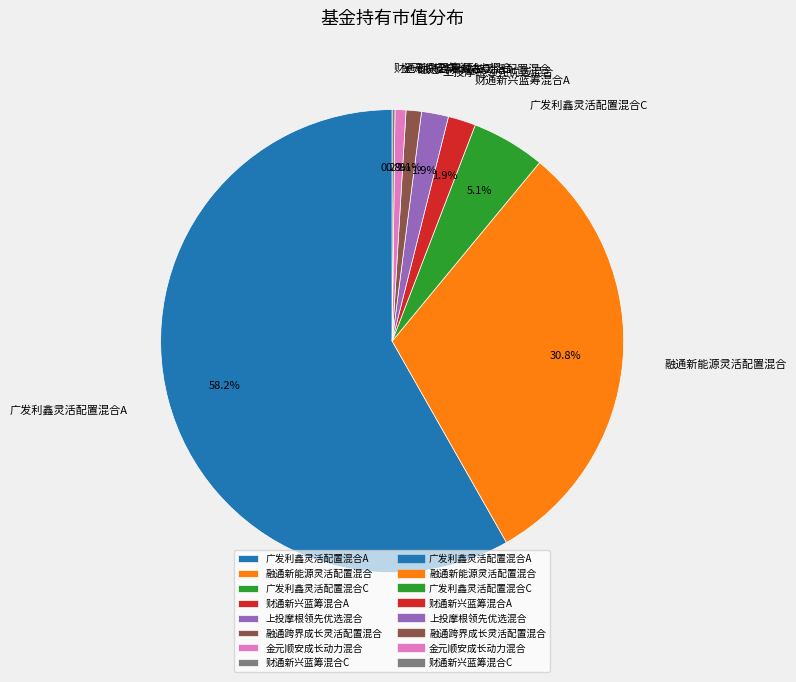

Combined, what portion of the pie is 金元顺安成长动力混合 and 广发利鑫灵活配置混合C?

5.9%